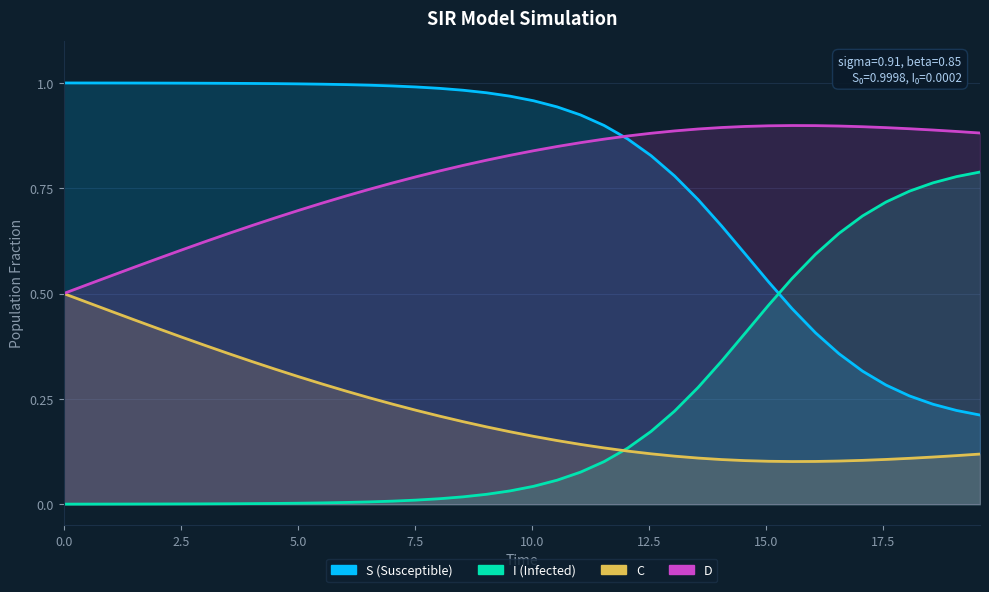

What is the difference between the maximum and minimum values in the D series?

0.4